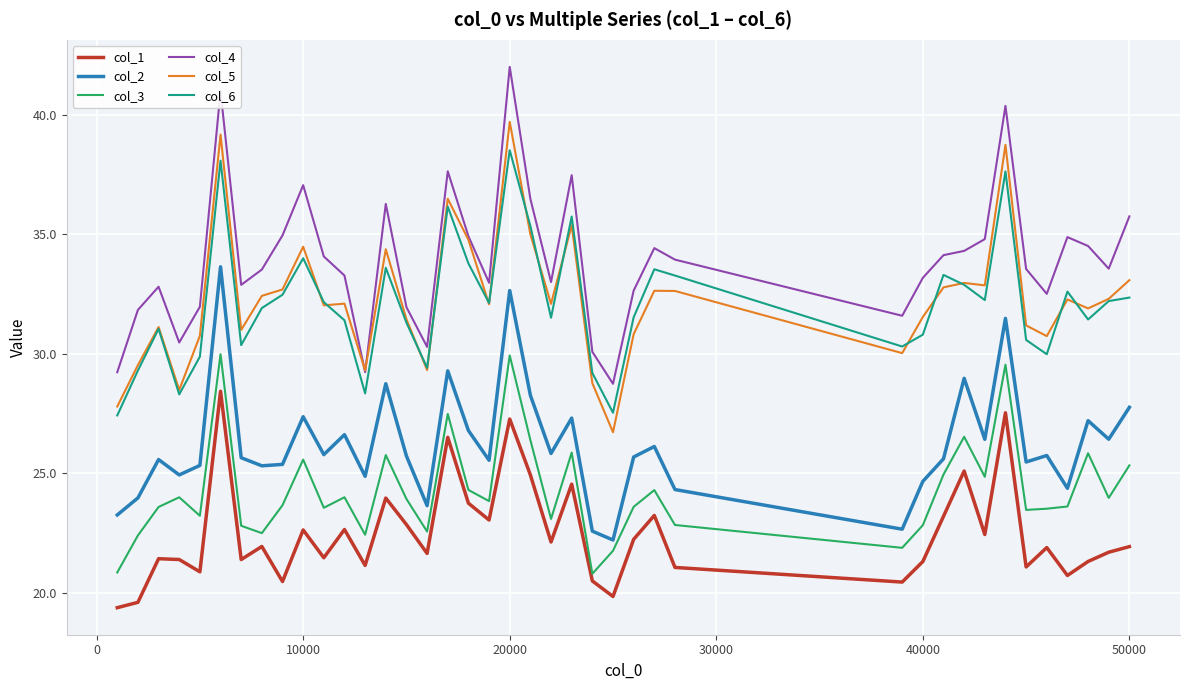

What is the maximum value shown in the chart?

42.0